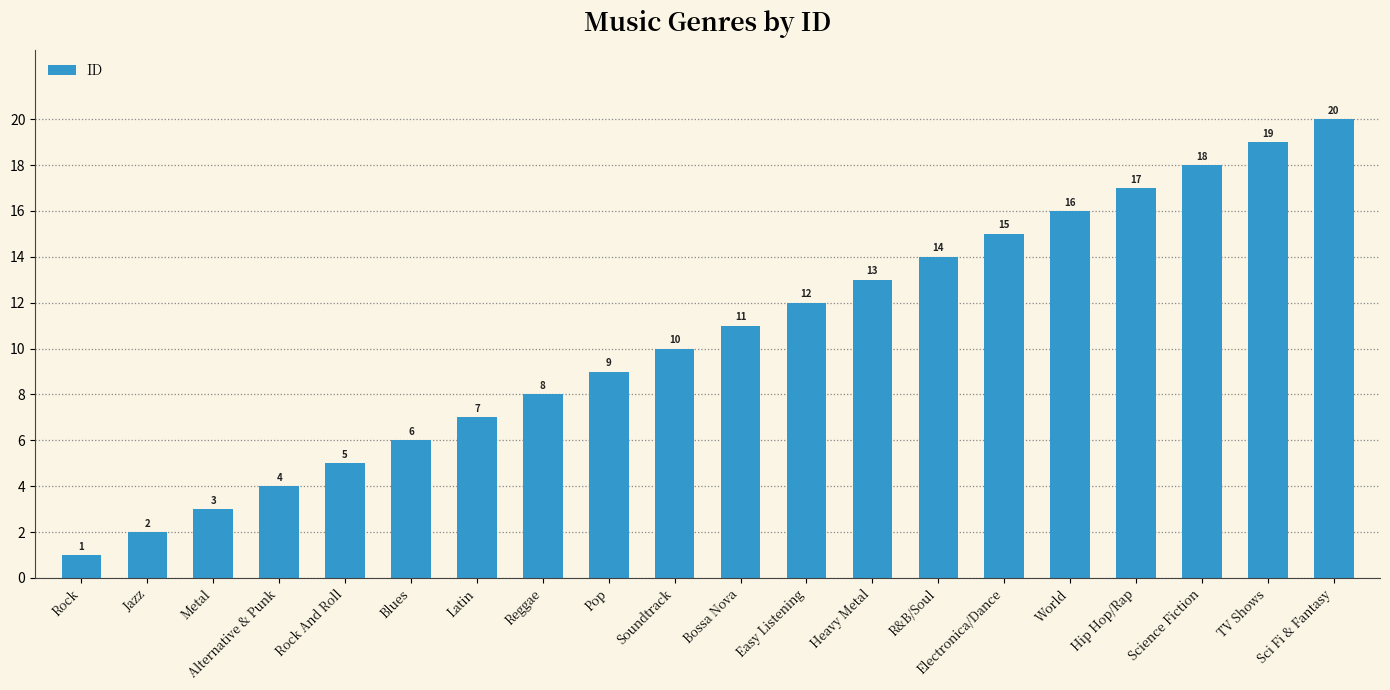

What value does the data have at Heavy Metal, to the nearest 5?

15